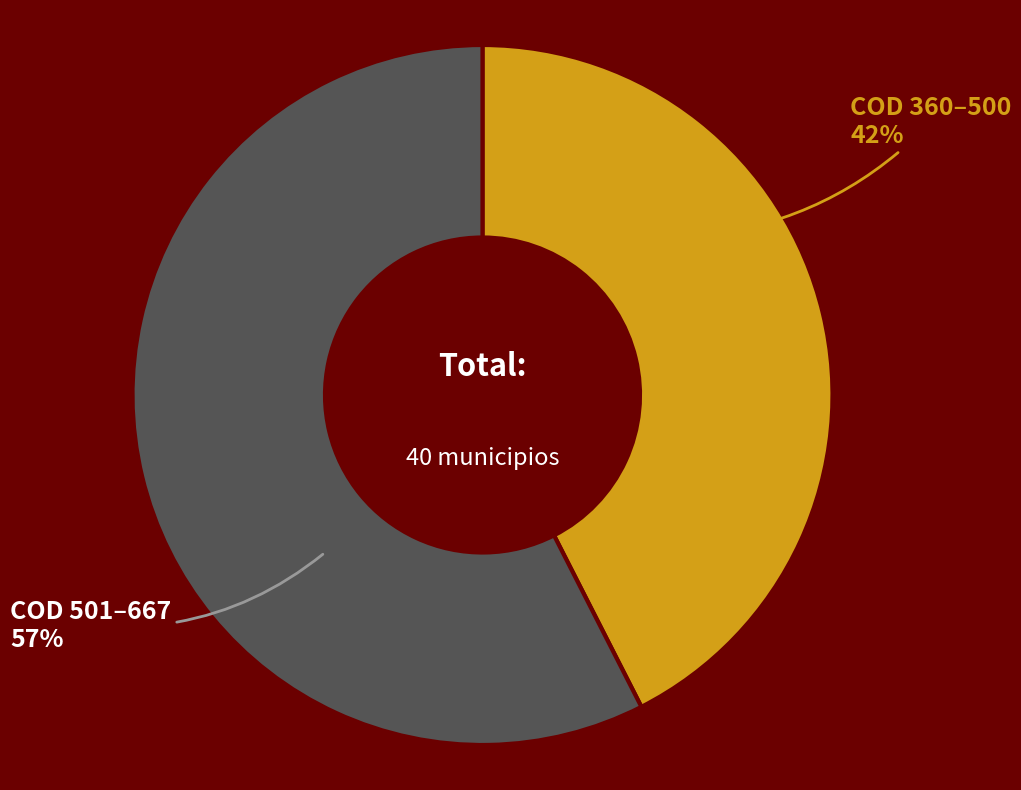

To the nearest percent, what is the average slice percentage?

50%